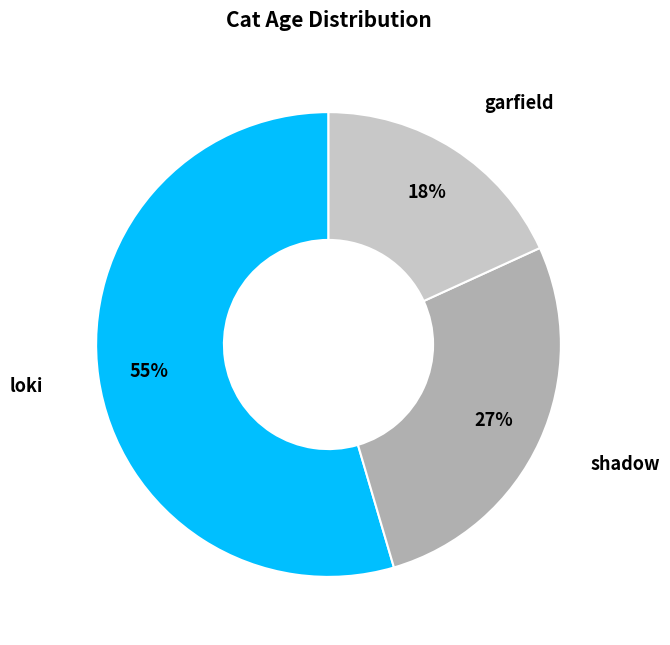

Do loki and shadow together represent more than half of the pie?

Yes